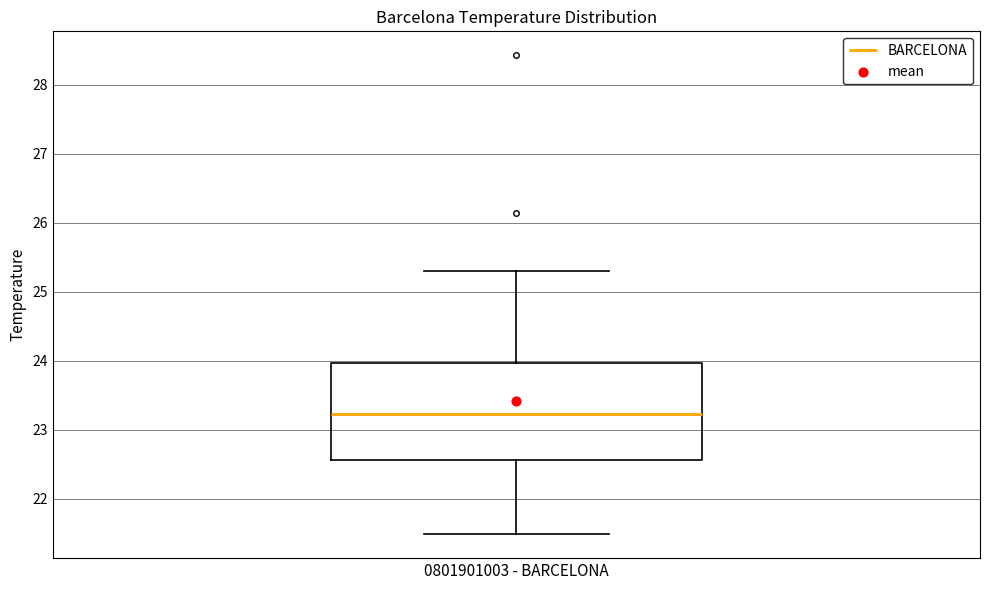

Read this box plot against the y-axis: the position of the median line, the range covered by the box, and the ends of both whiskers. The values are not printed on the chart, so give them approximately, as read against the axis.

median 23.2, box 22.6 to 24.0, whiskers 21.5 to 25.3